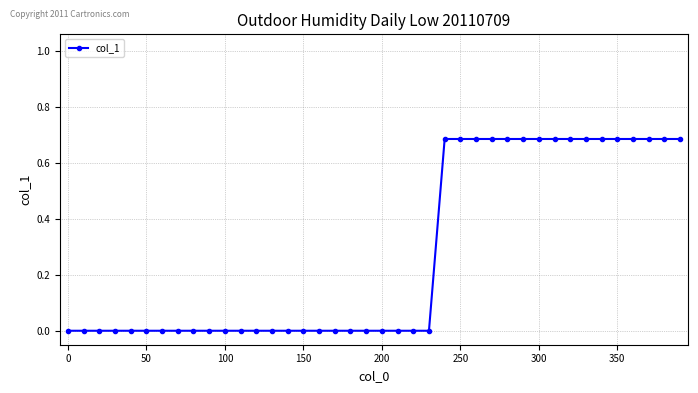

How many categories are shown in the chart?

40